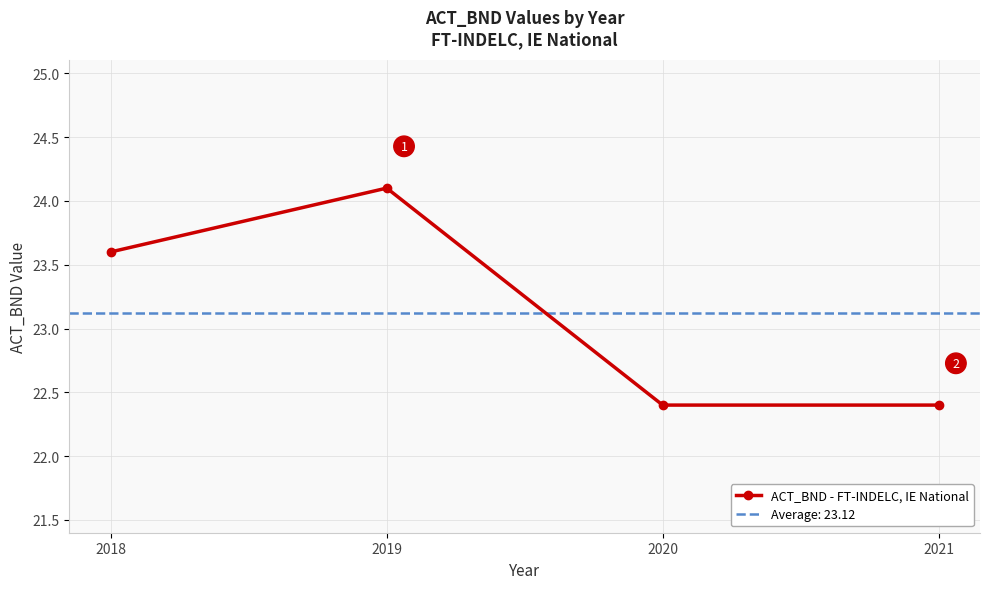

Between 2021 and 2019, which is larger?

2019